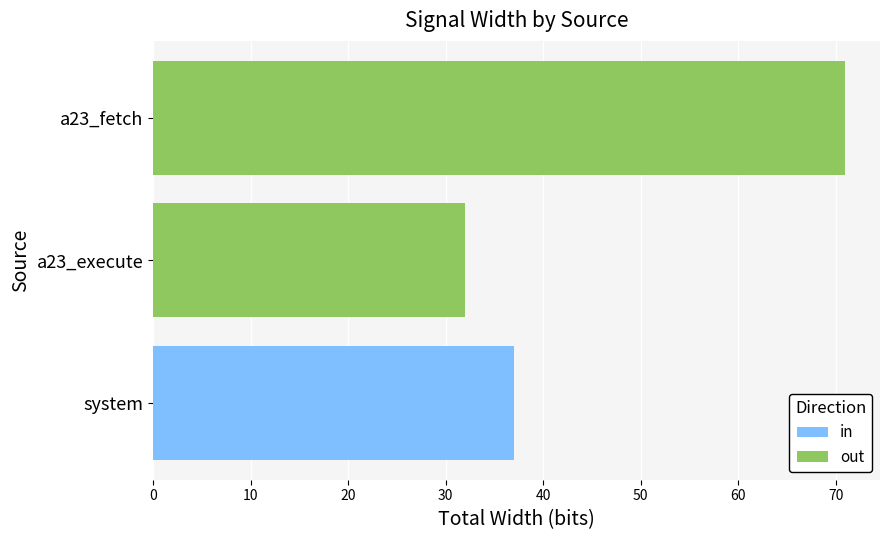

What is the sum of all in values?

37